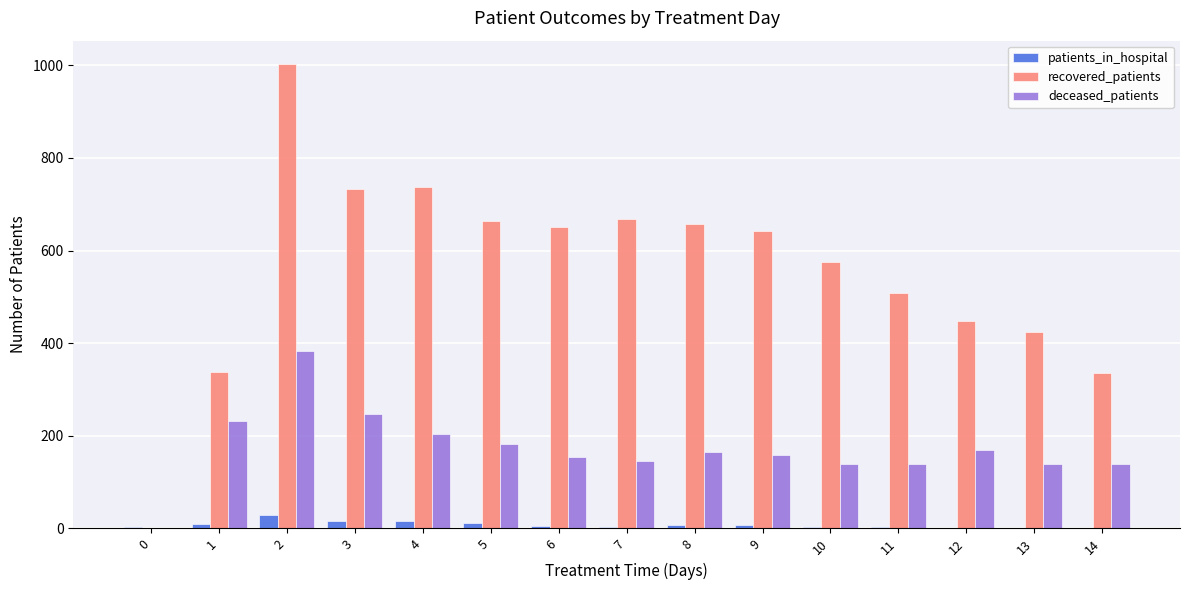

What is the maximum value shown in the chart?

1003